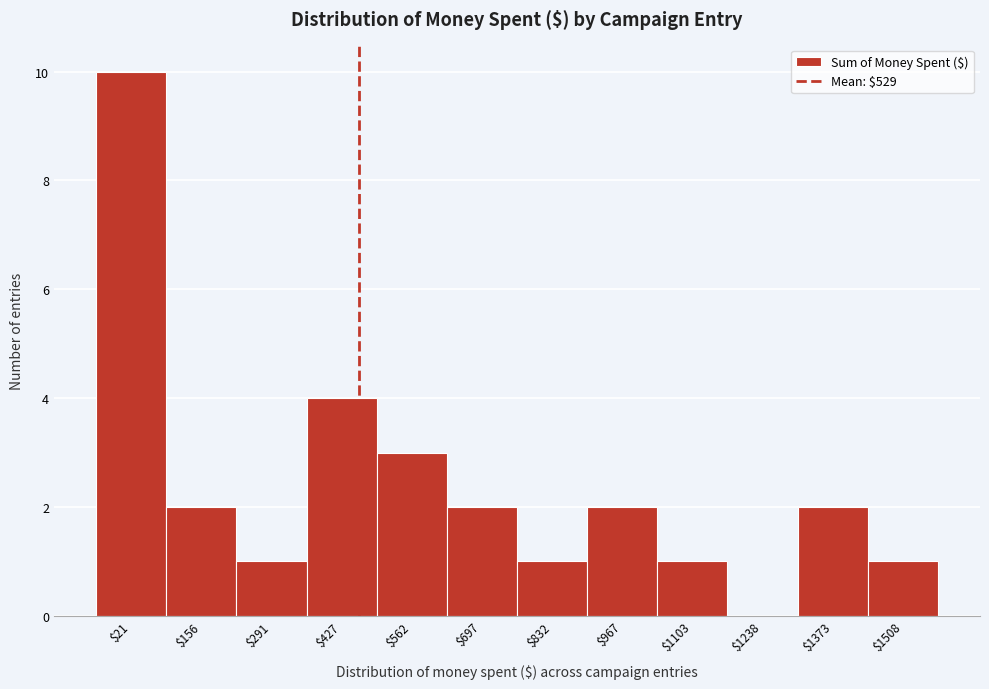

Is it true that the value at $427 is 2?

False